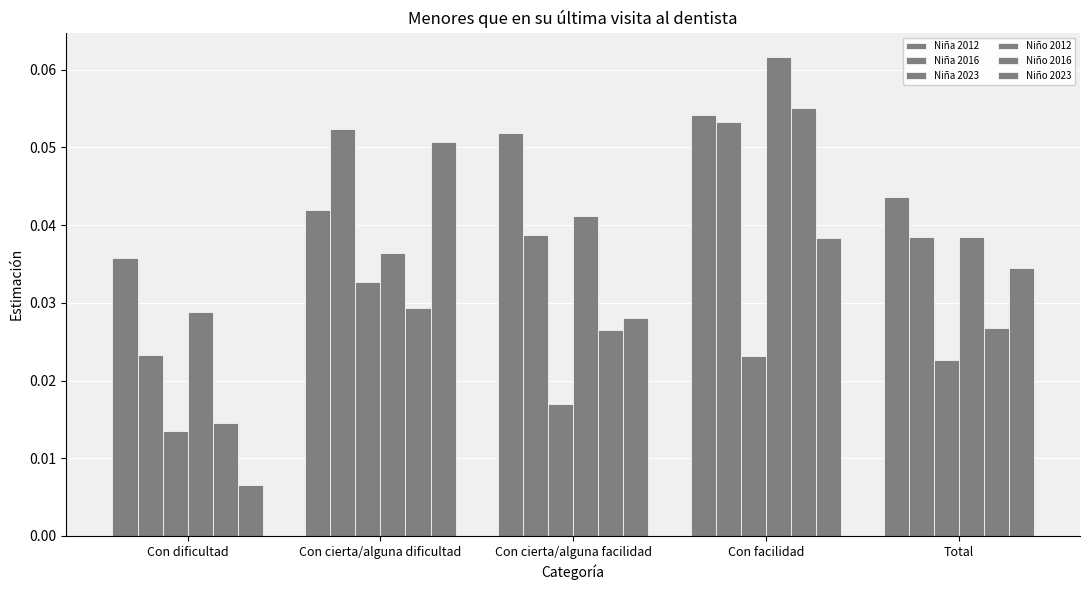

The Niña 2012 series shows 0.1 at Con cierta/alguna facilidad. True or false?

True